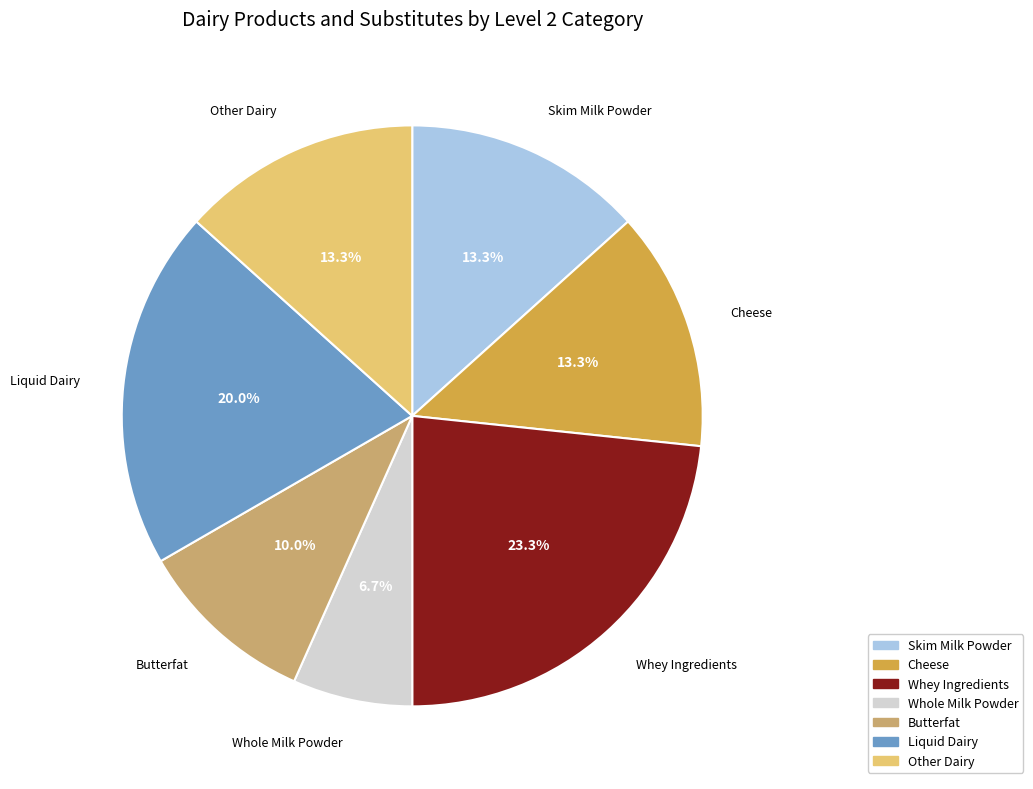

To the nearest percent, what is the difference between the Butterfat and Whole Milk Powder slice percentages?

3%